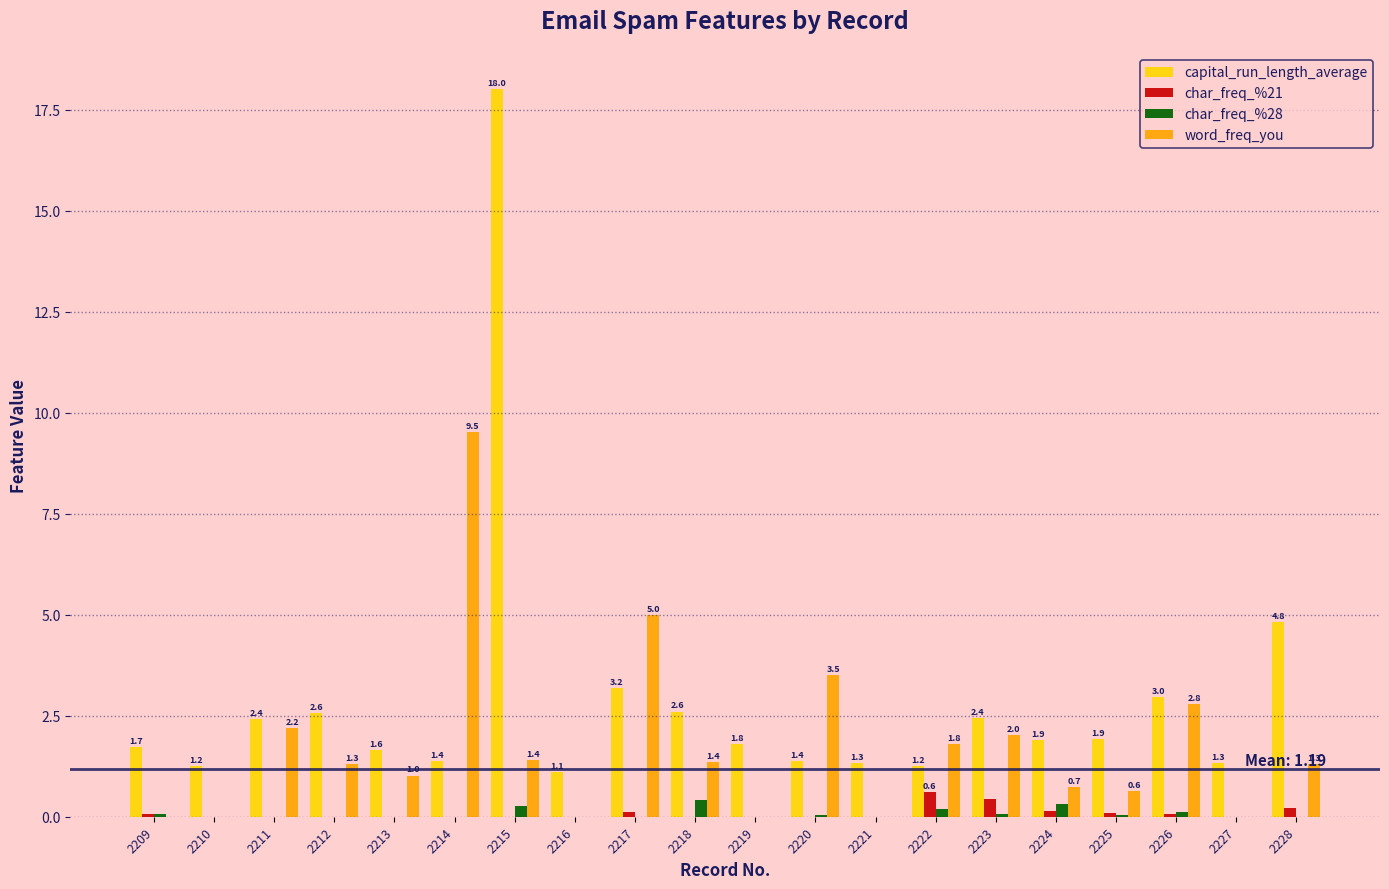

What is the total value across all series at 2225?

2.7